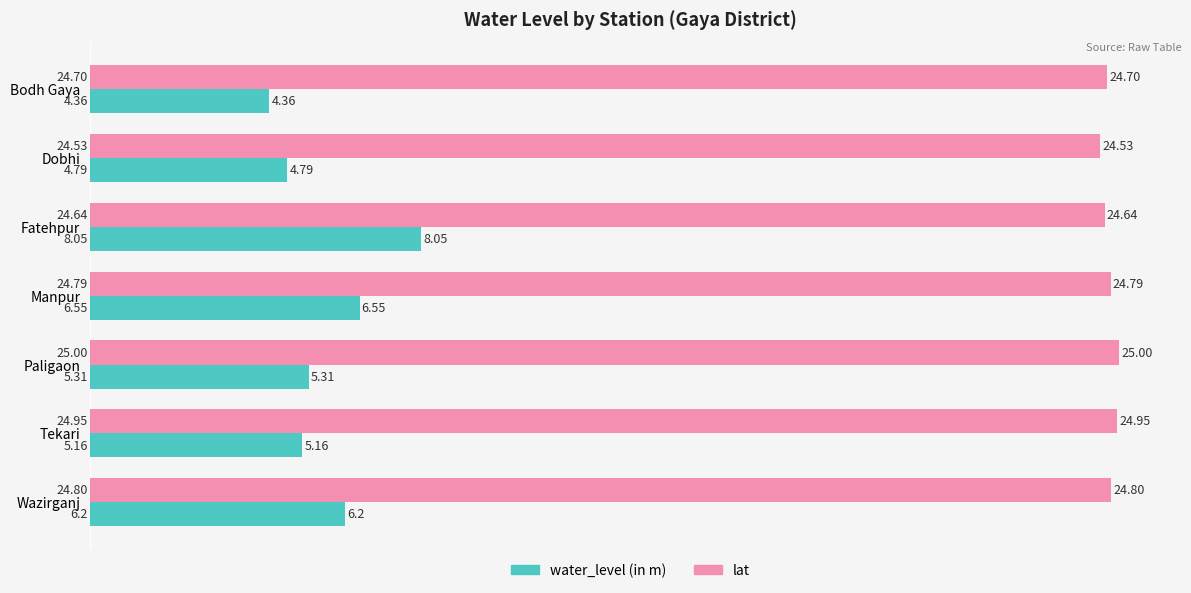

What is the average value of the water_level (in m) series?

5.8